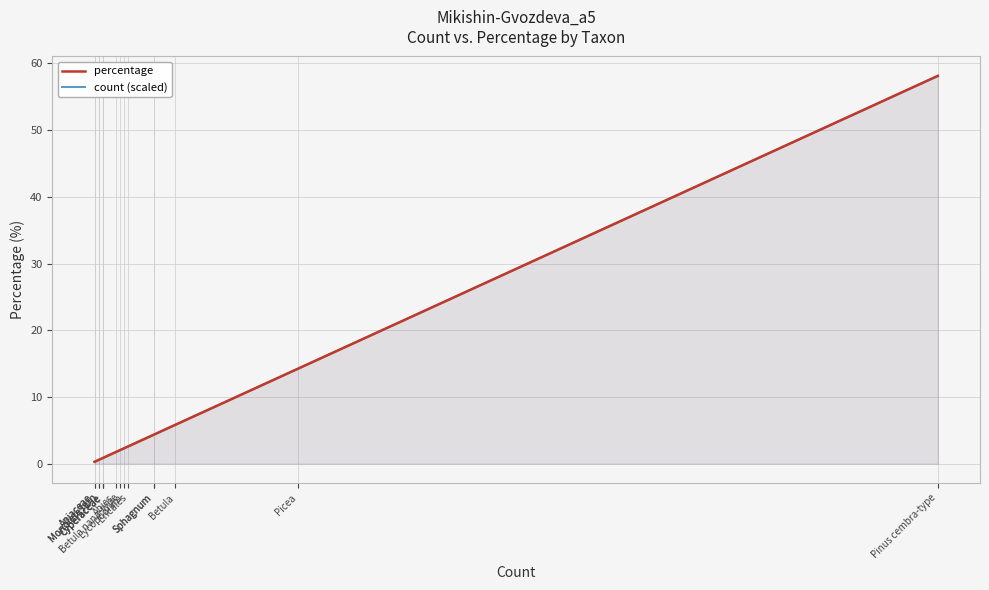

Which category has the lowest value in the percentage series?

Apiaceae